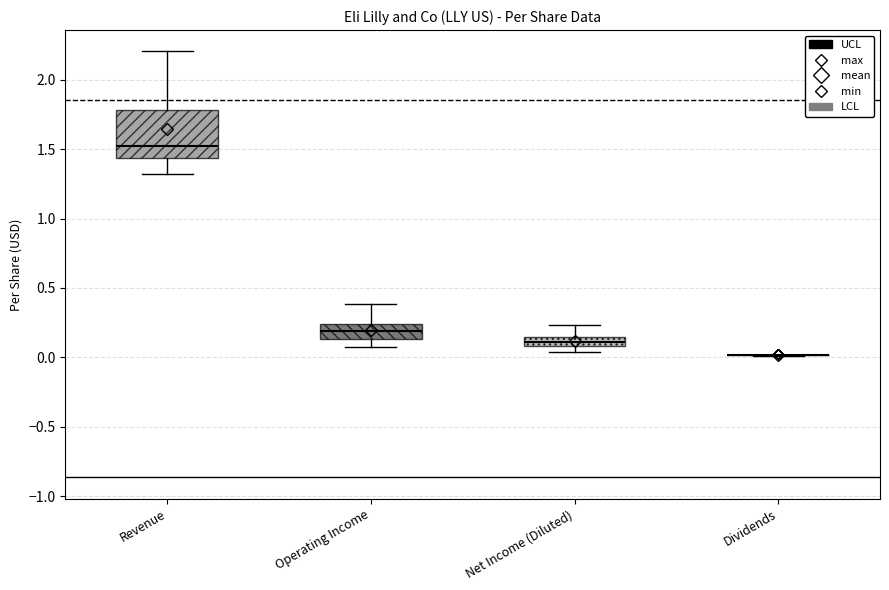

Comparing the boxes themselves (not the whiskers), which one is the tallest?

Revenue